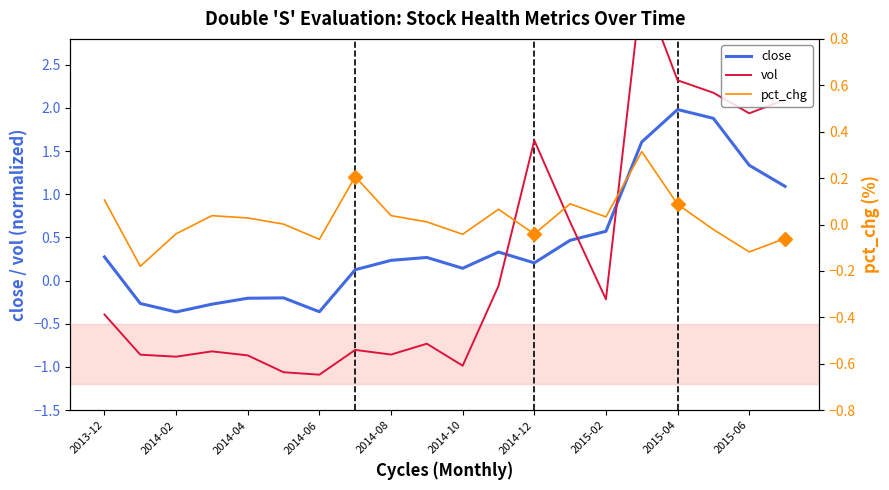

At how many categories does at least one series exceed 2?

4